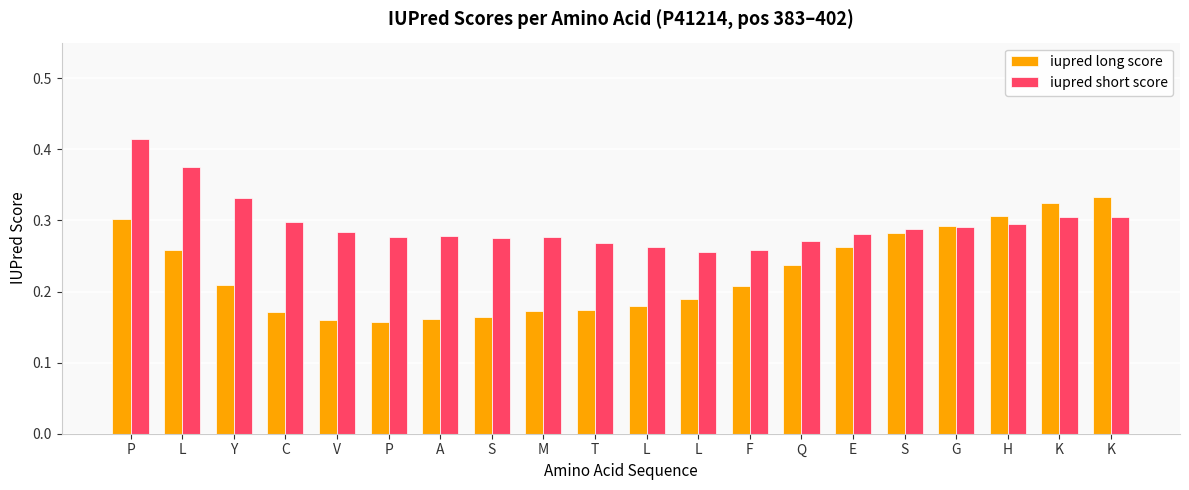

What are all the series names shown in the legend?

iupred long score, iupred short score